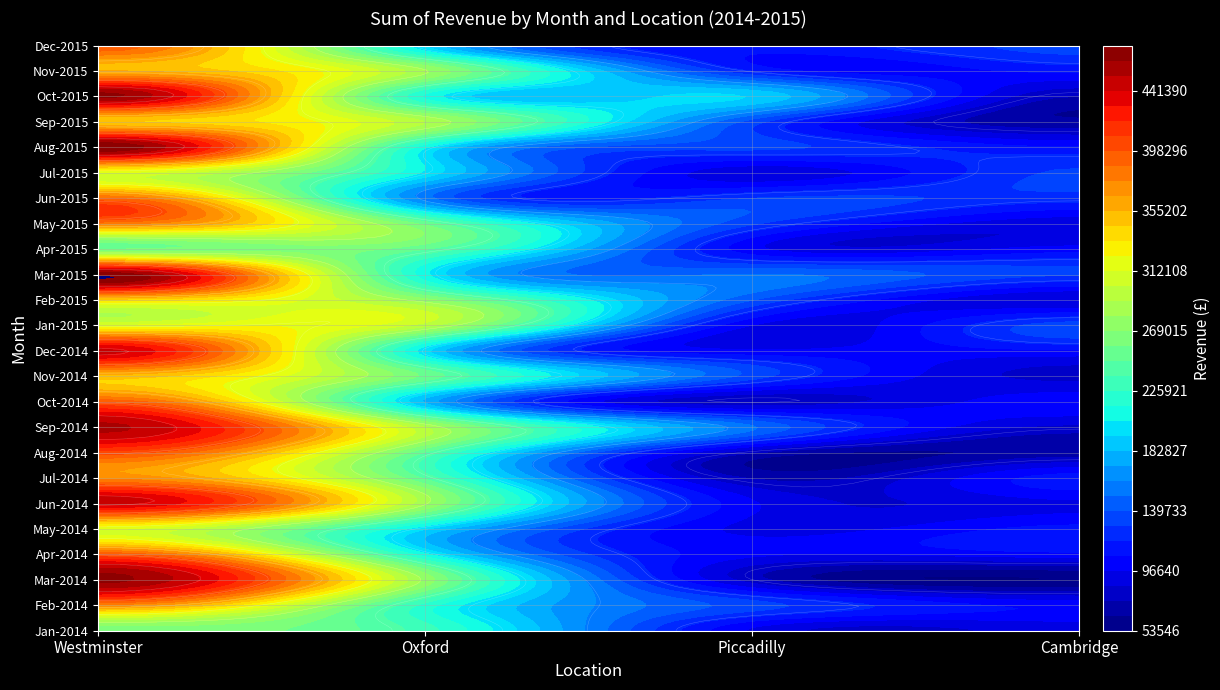

Between 0 and 13, which series saw the biggest shift?

Westminster